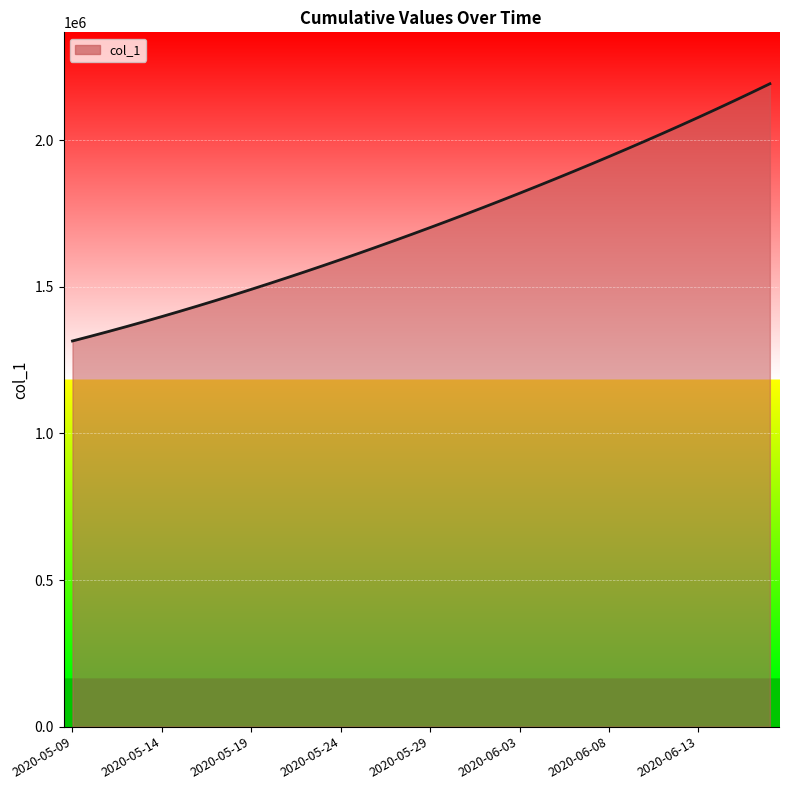

What is the smallest value displayed?

1315099.0